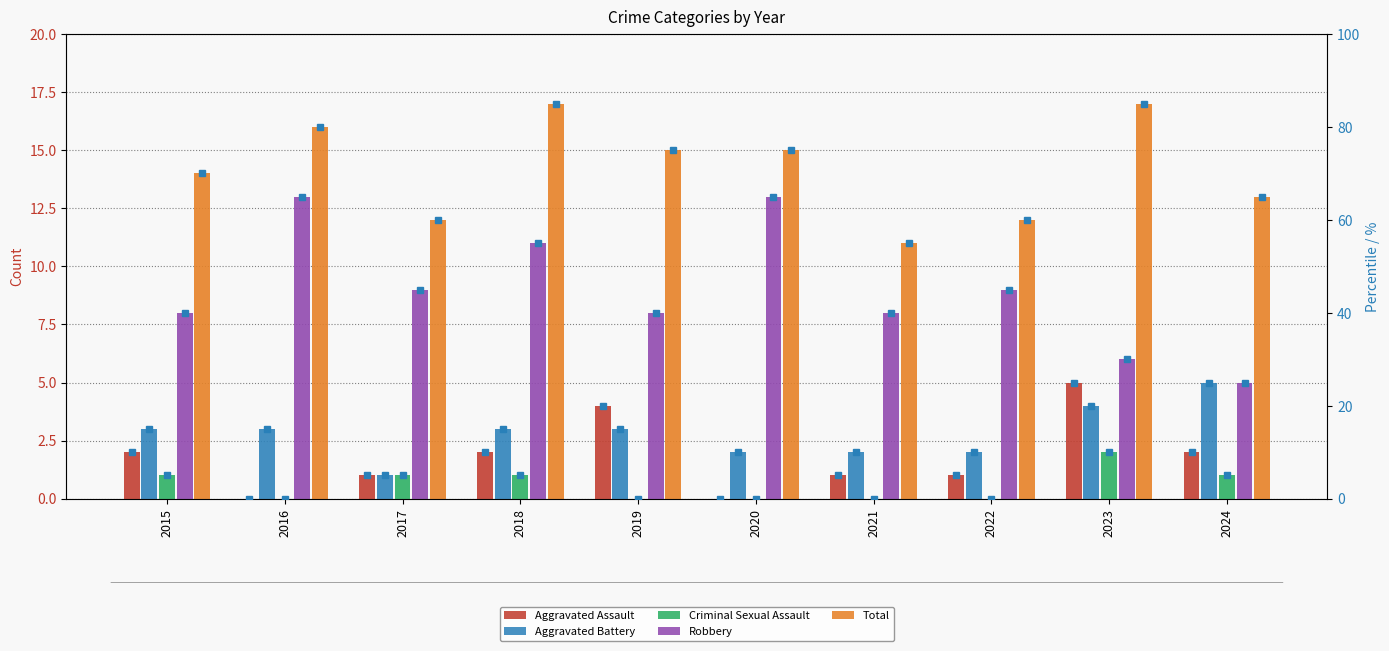

How many values in the Aggravated Assault series are below 2?

5